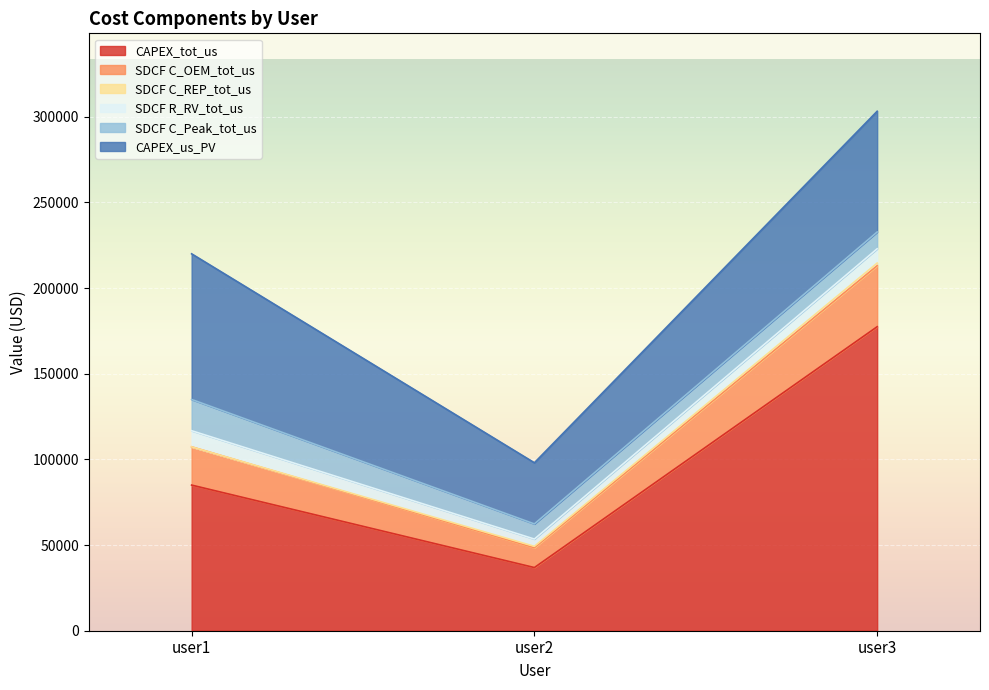

Reading left to right, extract all data points from this chart.

CAPEX_tot_us: 85000.0	36868.8	177428.2
SDCF C_OEM_tot_us: 22316.2	11581.9	35626.4
SDCF C_REP_tot_us: 0.0	800.3	1509.3
SDCF R_RV_tot_us: 9412.5	4242.9	8353.4
SDCF C_Peak_tot_us: 18246.6	8840.5	9783.2
CAPEX_us_PV: 85000.0	35684.9	70474.4